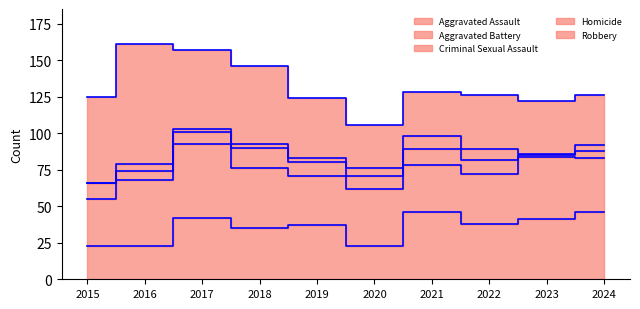

Reading right to left, list all the values displayed in this chart.

Aggravated Assault: 46	41	38	46	23	37	35	42	23	23
Aggravated Battery: 37	43	34	32	39	34	41	51	45	32
Criminal Sexual Assault: 5	1	10	11	9	9	14	8	6	11
Homicide: 4	1	7	9	5	3	3	2	5	0
Robbery: 34	36	37	30	30	41	53	54	82	59